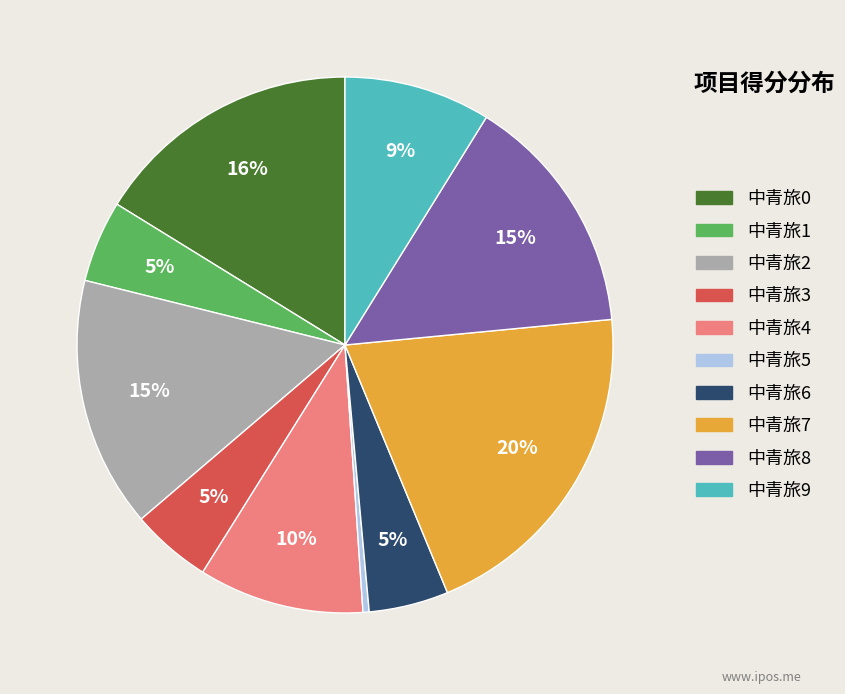

Which slice is the smallest?

中青旅5